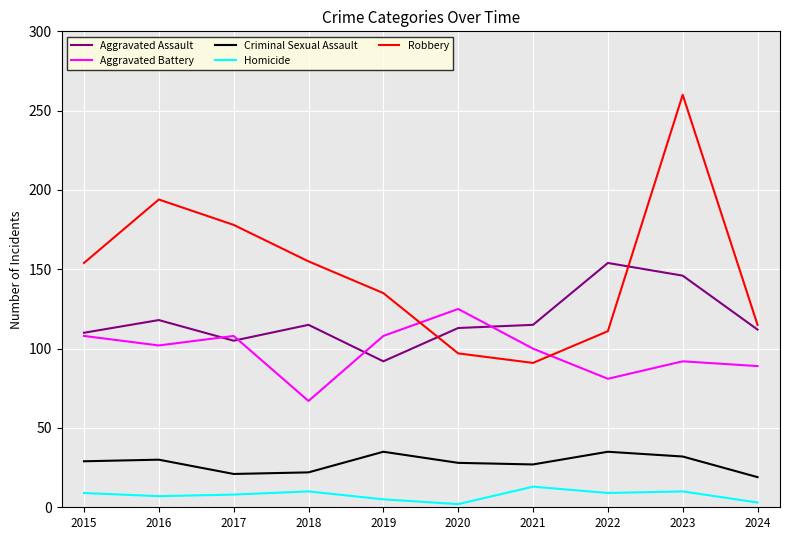

Between 2015 and 2023, which series saw the biggest shift?

Robbery